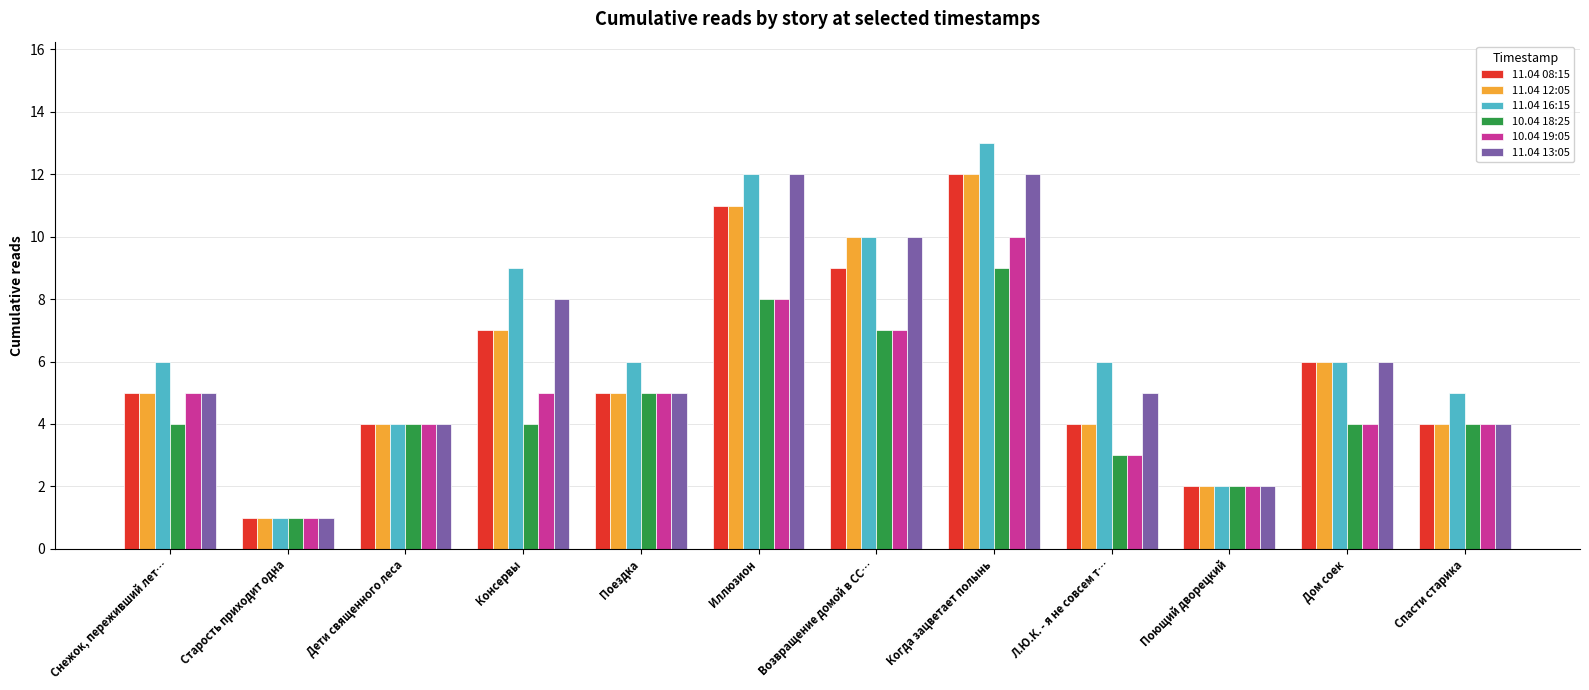

What is the maximum value for 11.04 12:05?

12